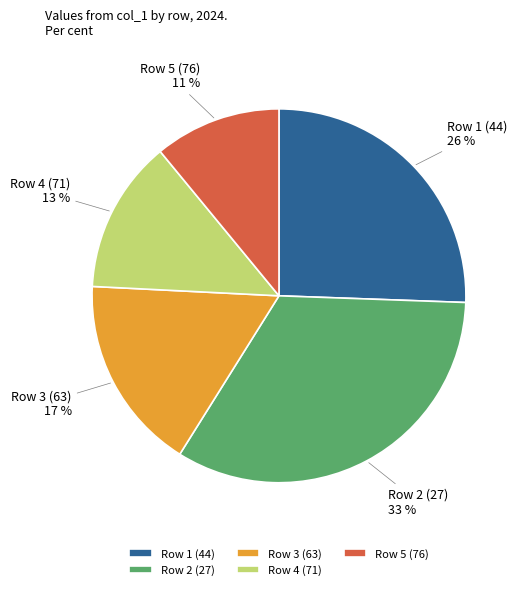

True or false: Row 1 (44) accounts for 11% of the total.

False